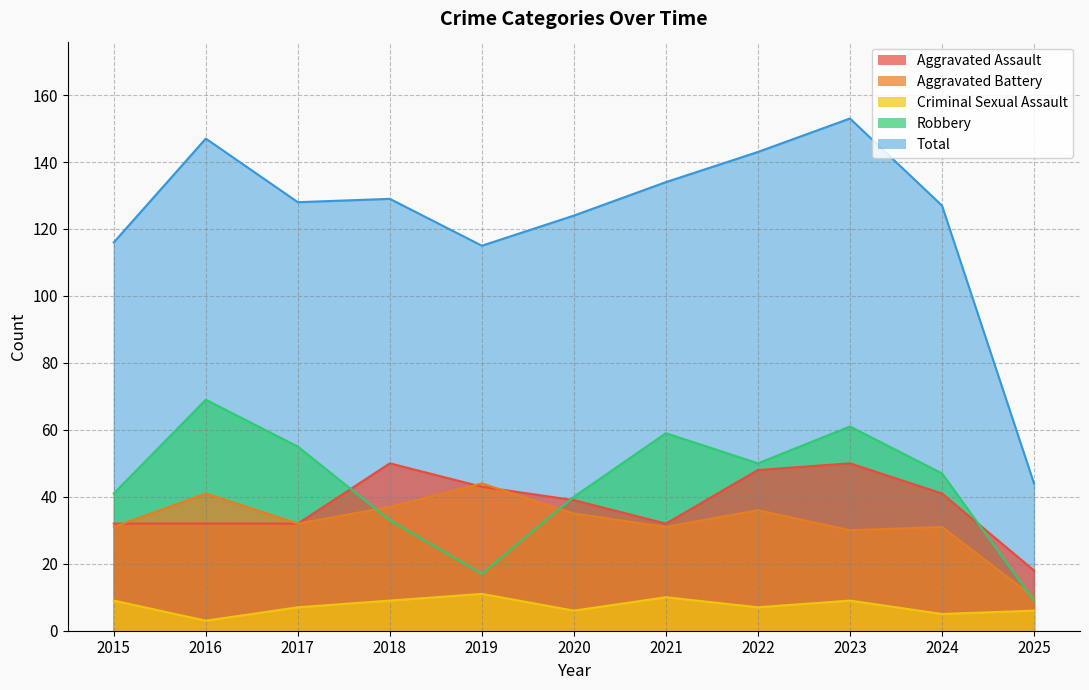

How many categories are shown in the chart?

11